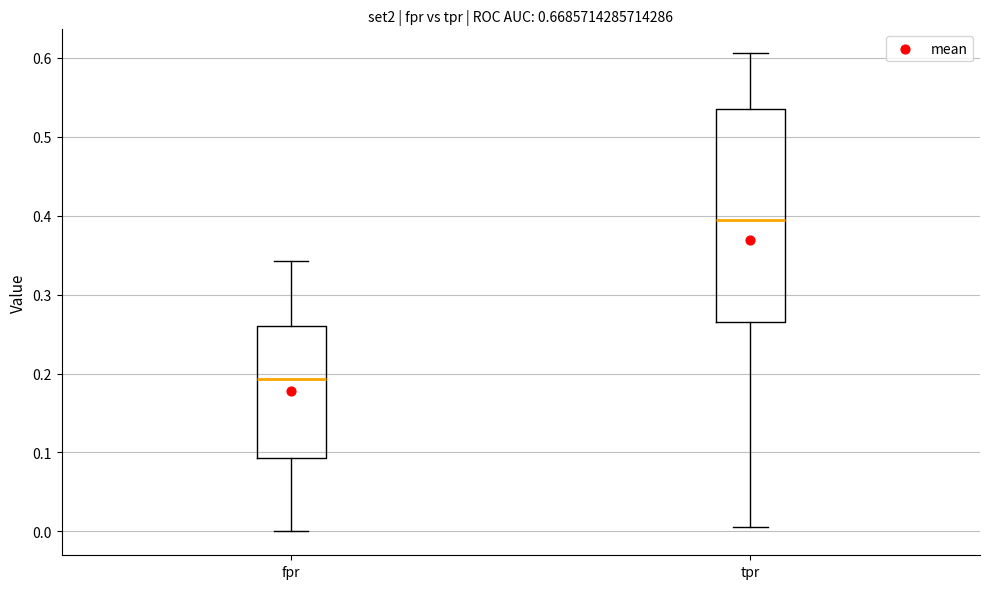

Reading left to right, read every box against the y-axis: the position of its median line, the range the box covers, and the ends of its whiskers. The values are not printed on the chart, so give them approximately, as read against the axis.

fpr: median 0.19, box 0.09 to 0.26, whiskers 0.00 to 0.34
tpr: median 0.39, box 0.26 to 0.54, whiskers 0.01 to 0.61